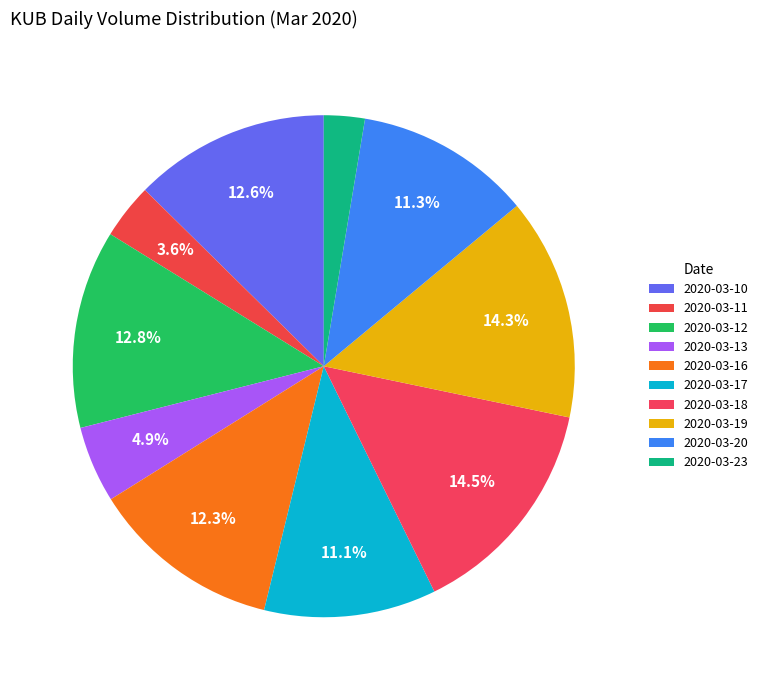

Count the number of slices in the pie.

10